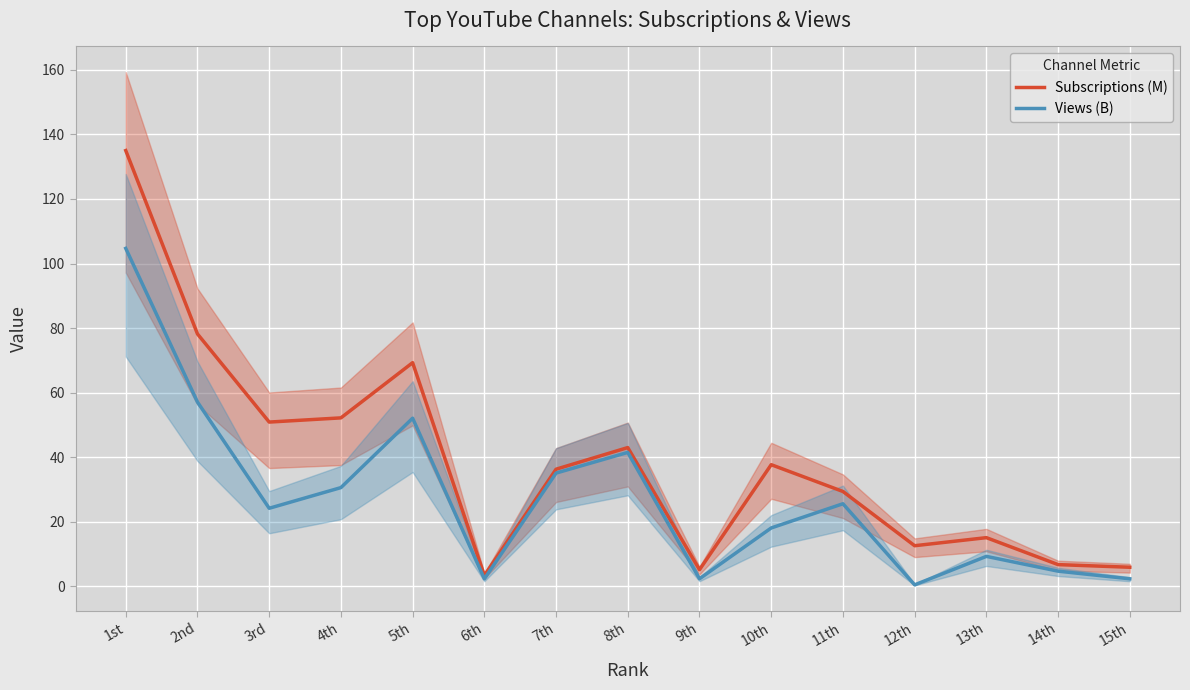

True or false: Views (B) and Subscriptions (M) cross at least once.

False